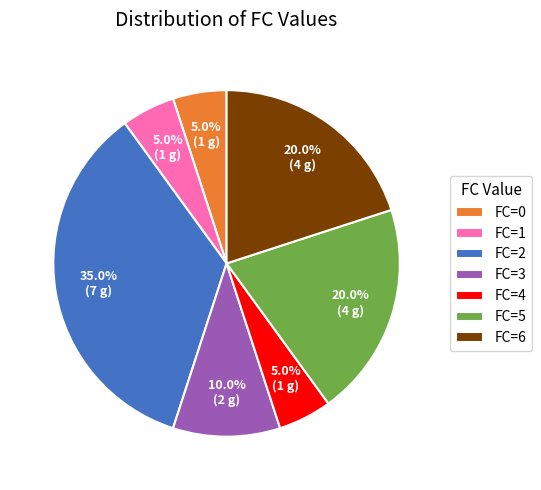

What is the largest slice in the pie chart?

FC=2